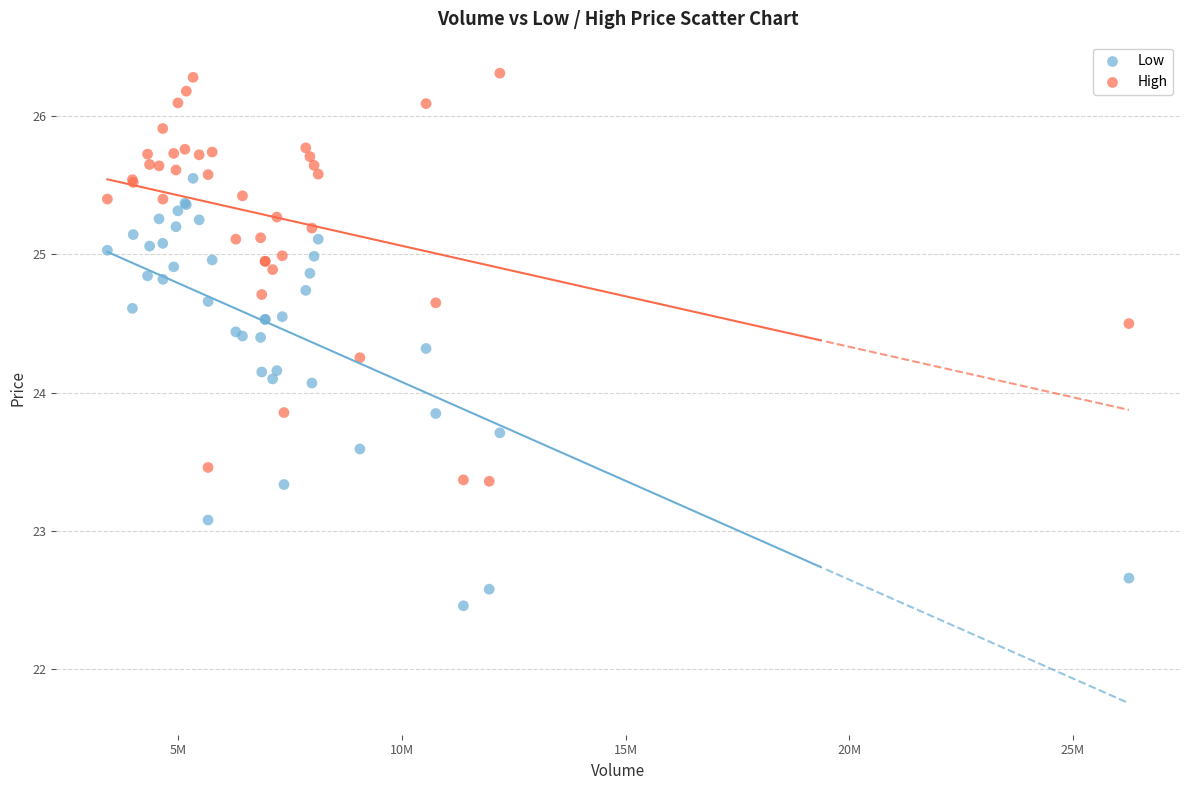

Which series contains the highest Y value?

High